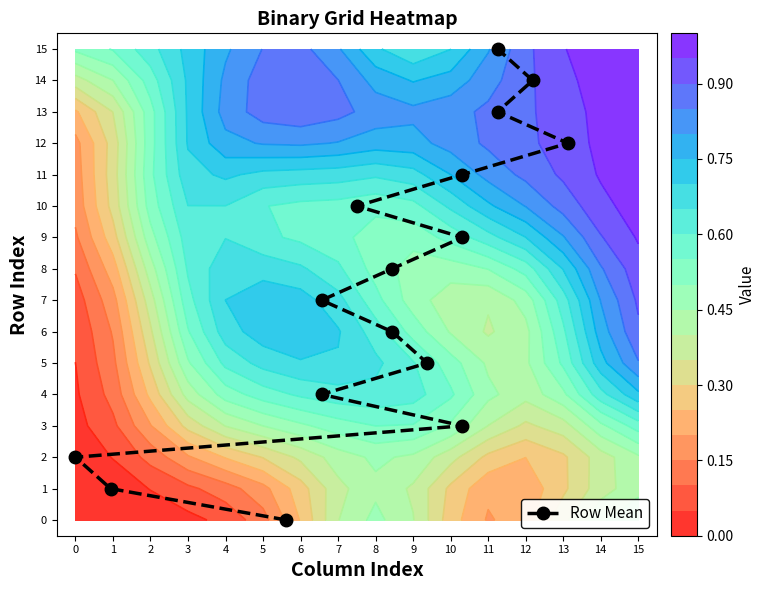

Reading left to right, what are all the values shown in this chart?

0	1	2	3	4	5	6	7	8	9	10	11	12	13	14	15